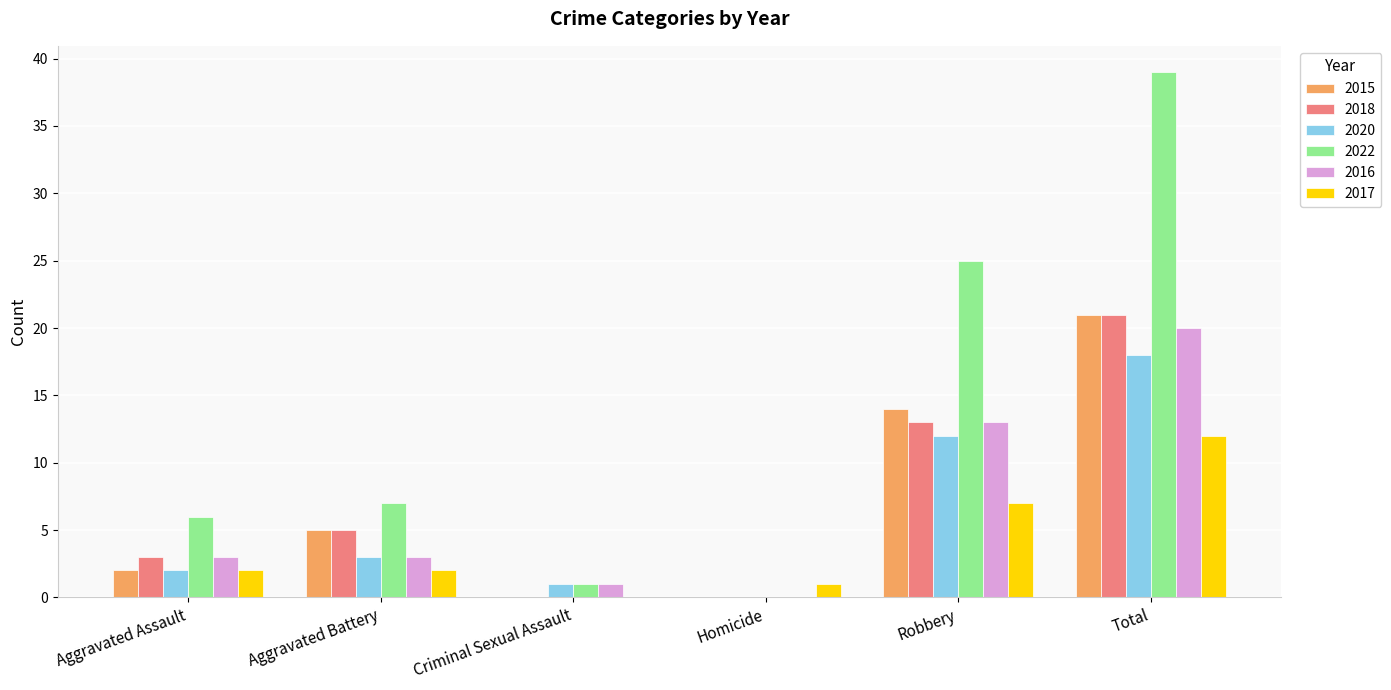

At which category is the sum across all series the highest?

Total